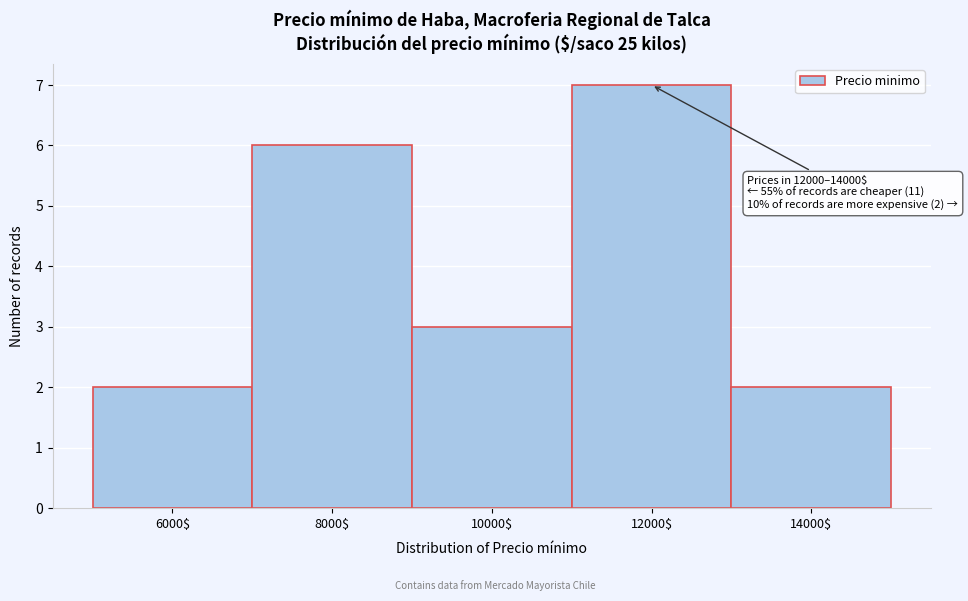

Reading left to right, extract all data points from this chart.

2	6	3	7	2